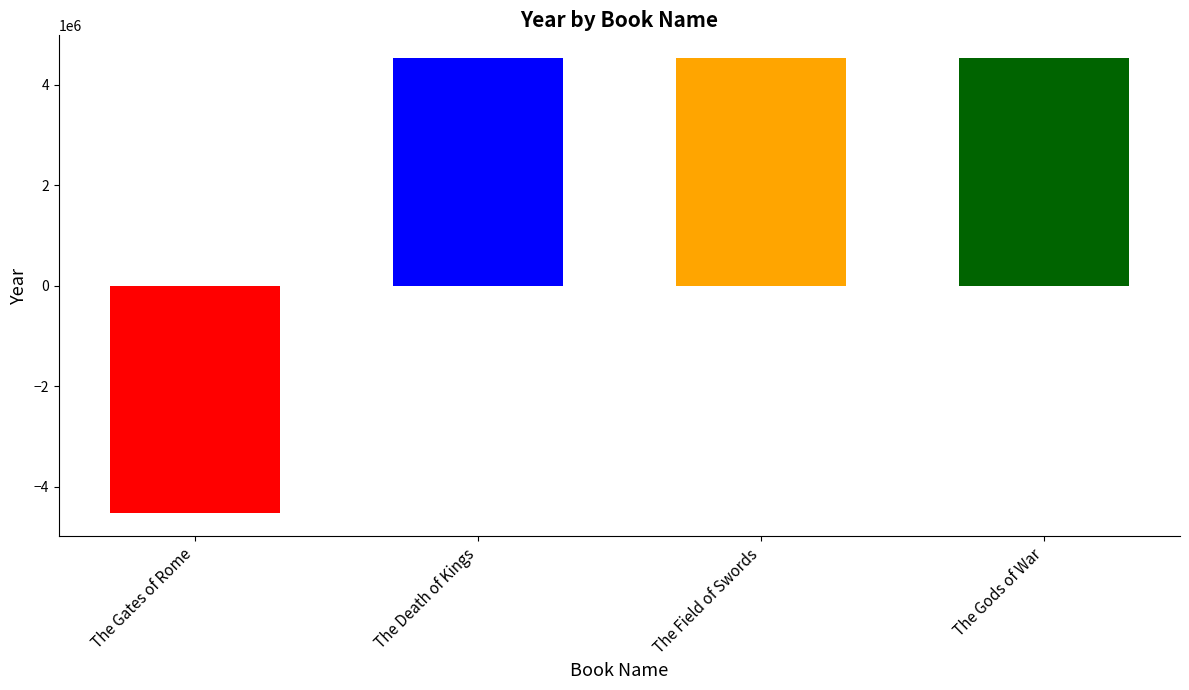

How many bars are there in total?

4